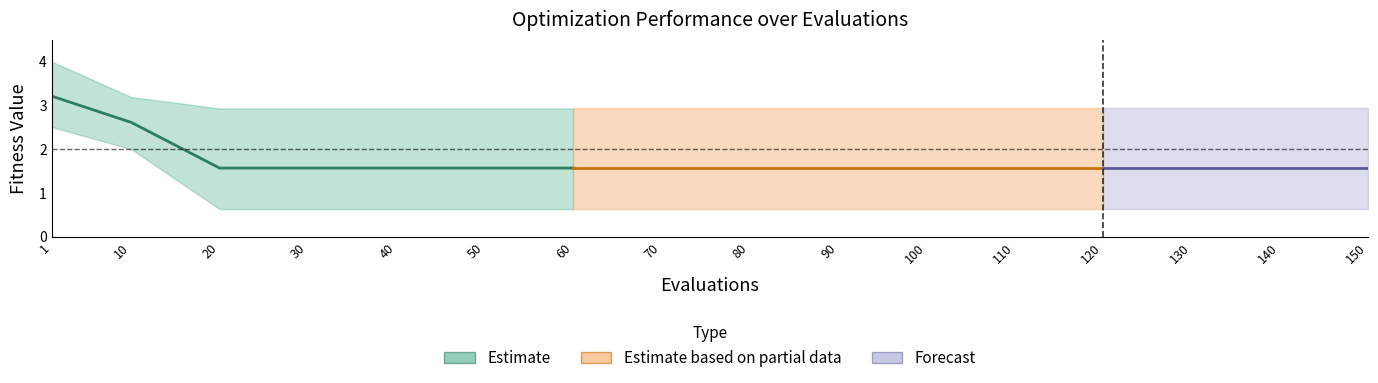

What is the sum of all worst values?

48.2